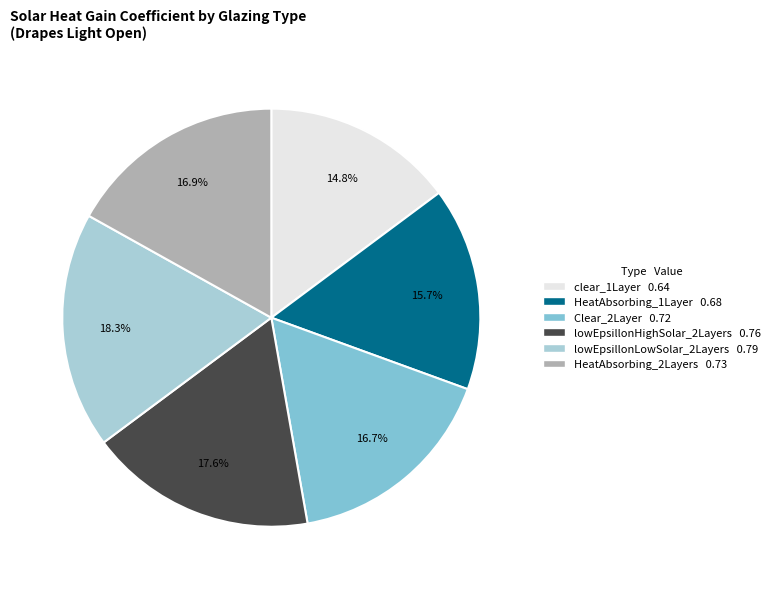

Between HeatAbsorbing_2Layers and lowEpsillonLowSolar_2Layers, which is larger?

lowEpsillonLowSolar_2Layers